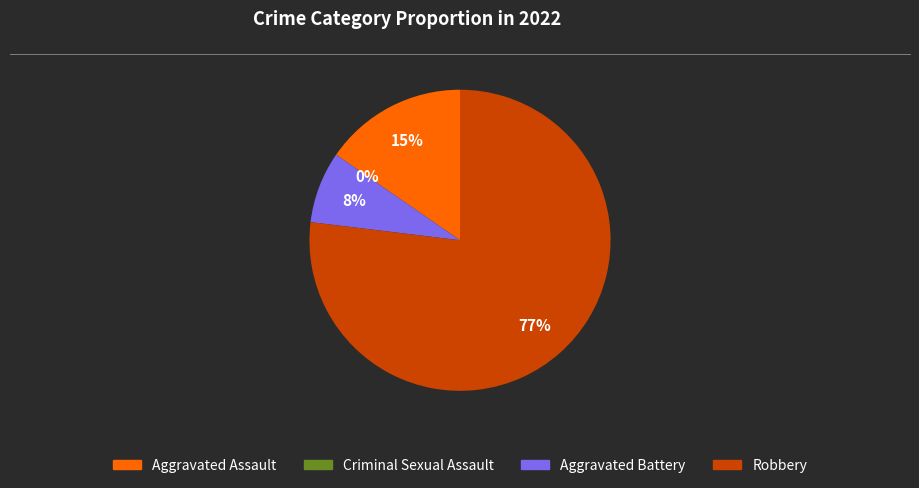

How many segments does this pie chart have?

4